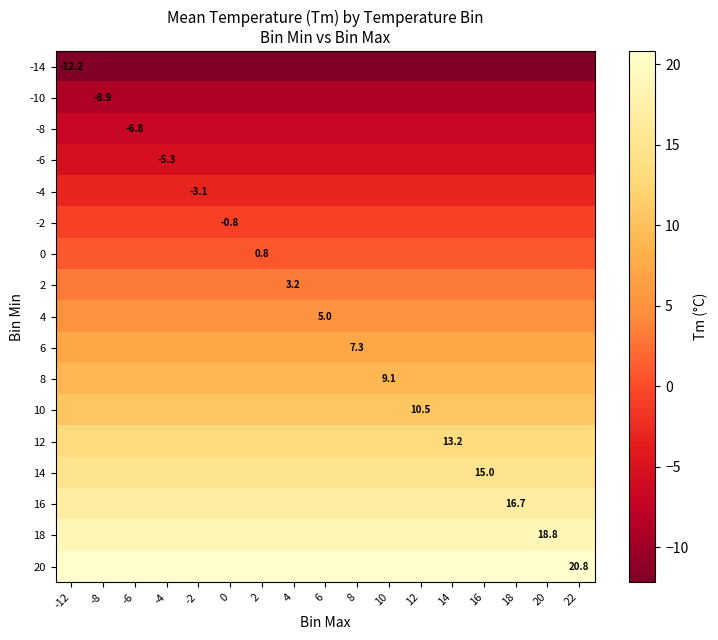

At which category does the chart reach its minimum across all series?

-12